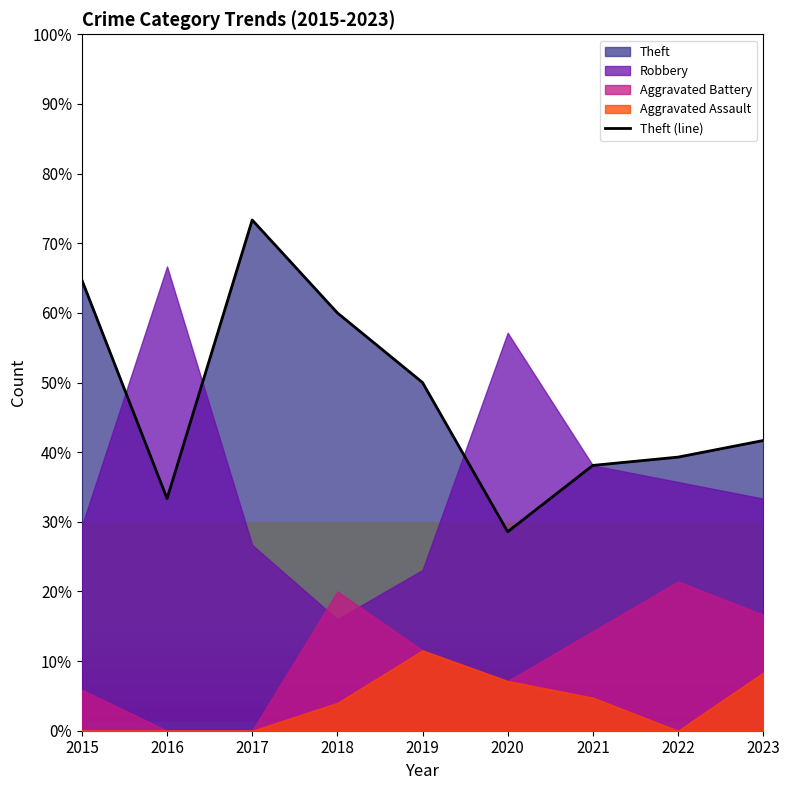

Where is the data nearest to the value 50?

2019